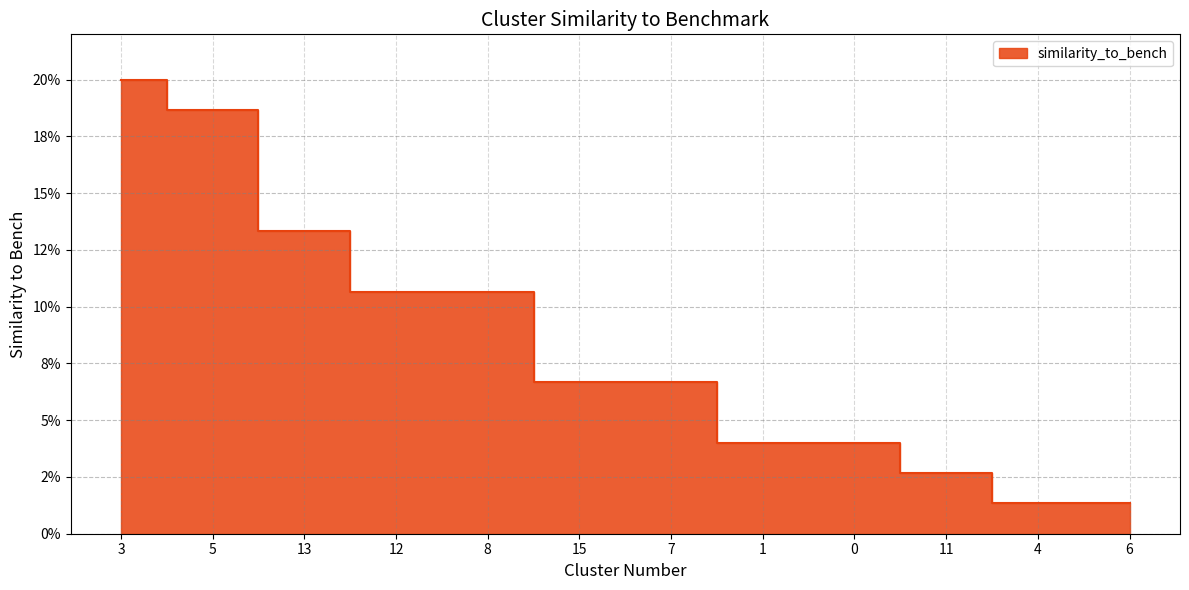

List the labels in order of value, smallest first.

4, 6, 11, 1, 0, 15, 7, 12, 8, 13, 5, 3